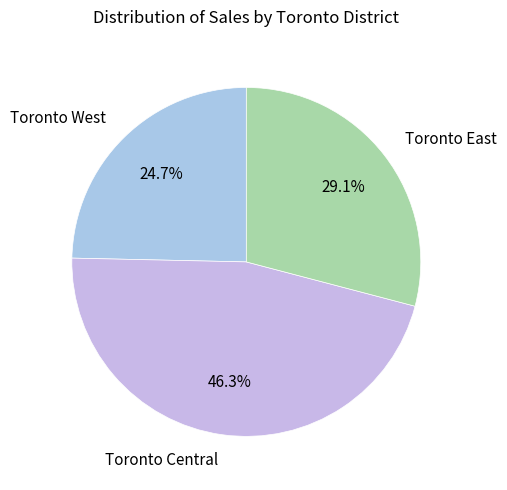

Does Toronto West represent more than half of the total?

No